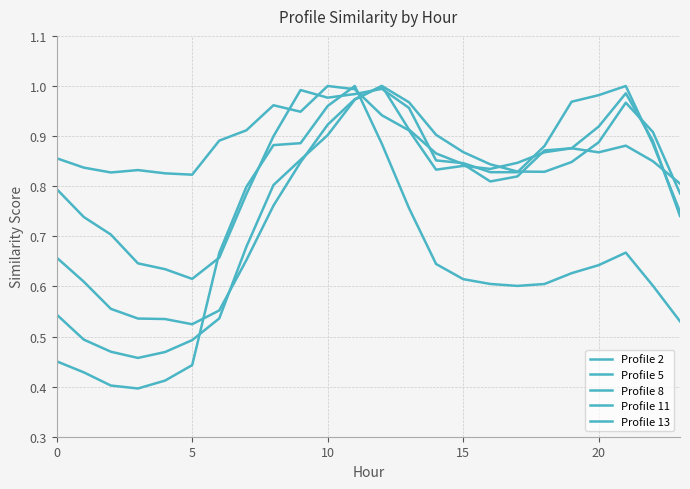

True or false: Profile 11 and Profile 5 intersect in this chart.

True